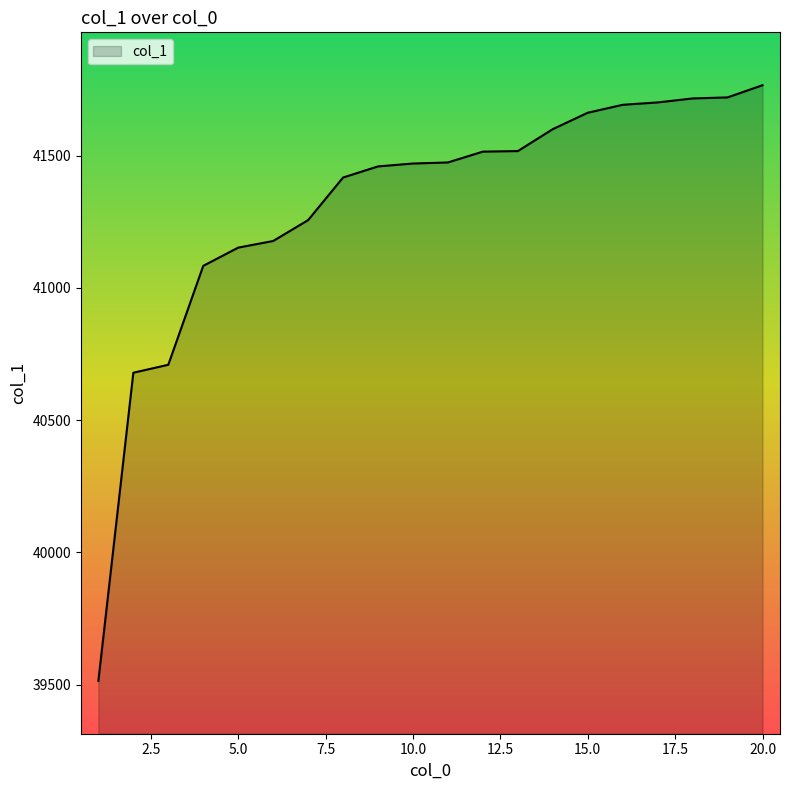

What is the difference between the maximum and minimum values?

2252